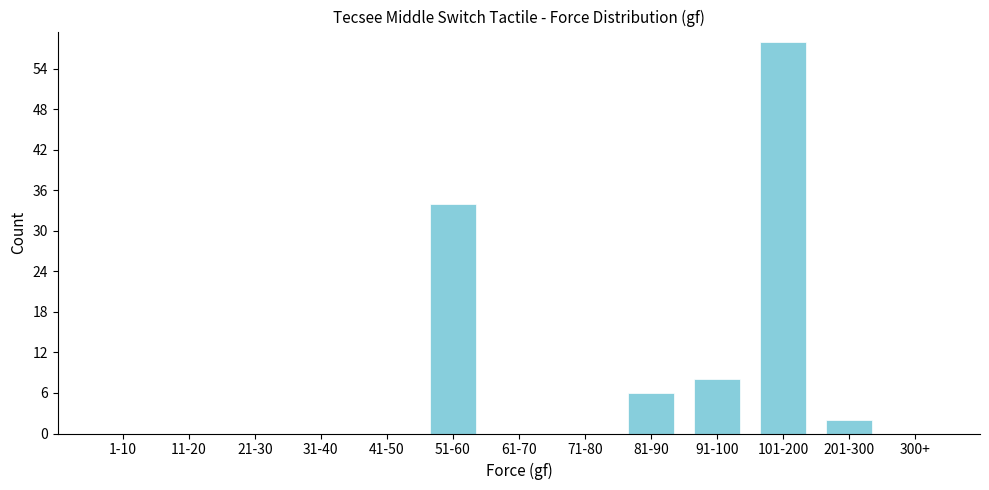

Reading right to left, what are all the values shown in this chart?

300+=0	201-300=2	101-200=58	91-100=8	81-90=6	71-80=0	61-70=0	51-60=34	41-50=0	31-40=0	21-30=0	11-20=0	1-10=0